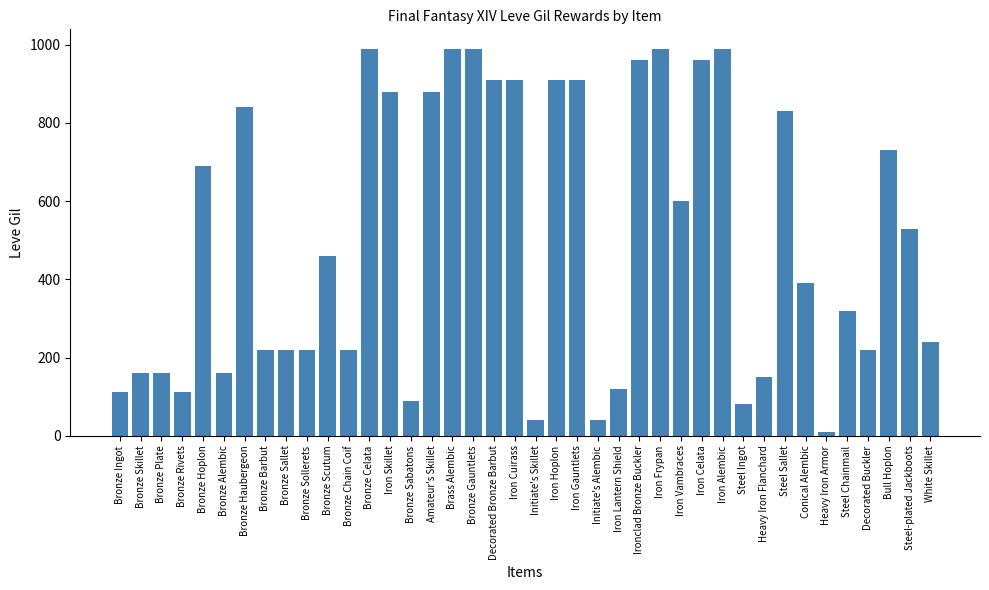

What is the label of the 33rd bar from the left?

Steel Sallet